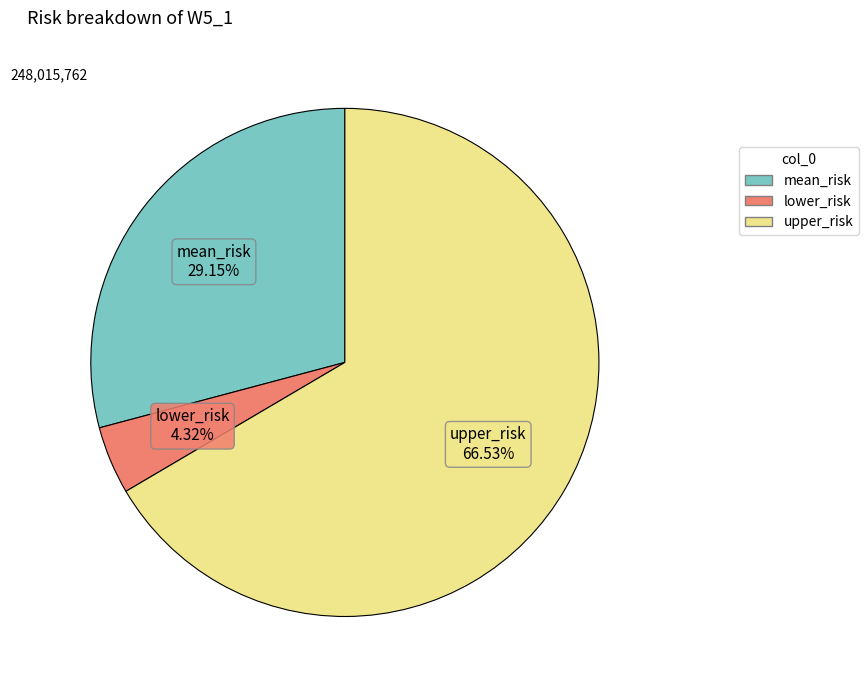

How many slices are in this pie chart?

3